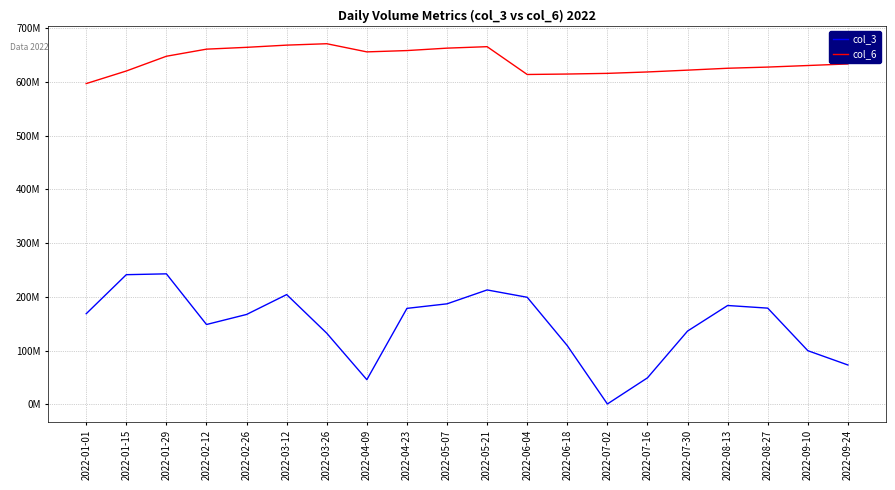

Reading right to left, what are all the values shown in this chart?

col_3: 73489824	100100392	179254344	184166712	136596408	49578384	963304	109485800	199452984	213089528	187269616	178811000	46182096	132593048	204477824	167499224	148800200	243049576	241493504	168872600
col_6: 633526529	630592405	627697791	625516289	621992247	618611545	616004833	614744966	613913798	665649303	662916365	658406314	655967717	671137330	668526026	664423015	661041260	647843626	620409010	596977455